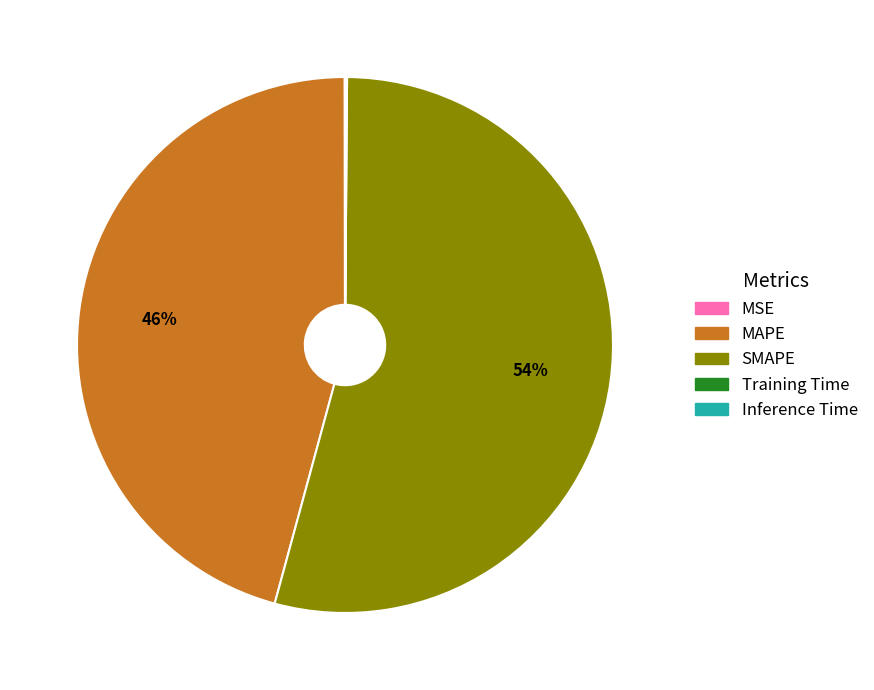

Combined, do MAPE and SMAPE account for over 50%?

Yes